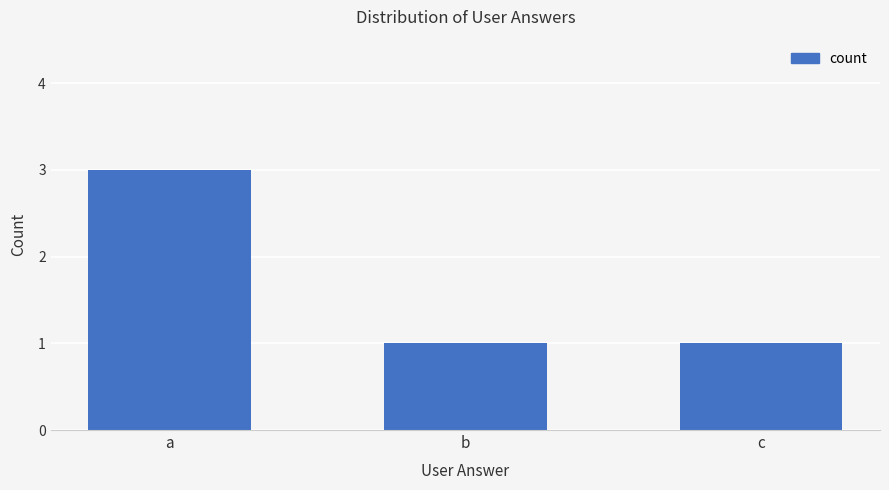

Which category has the highest value across all series?

a